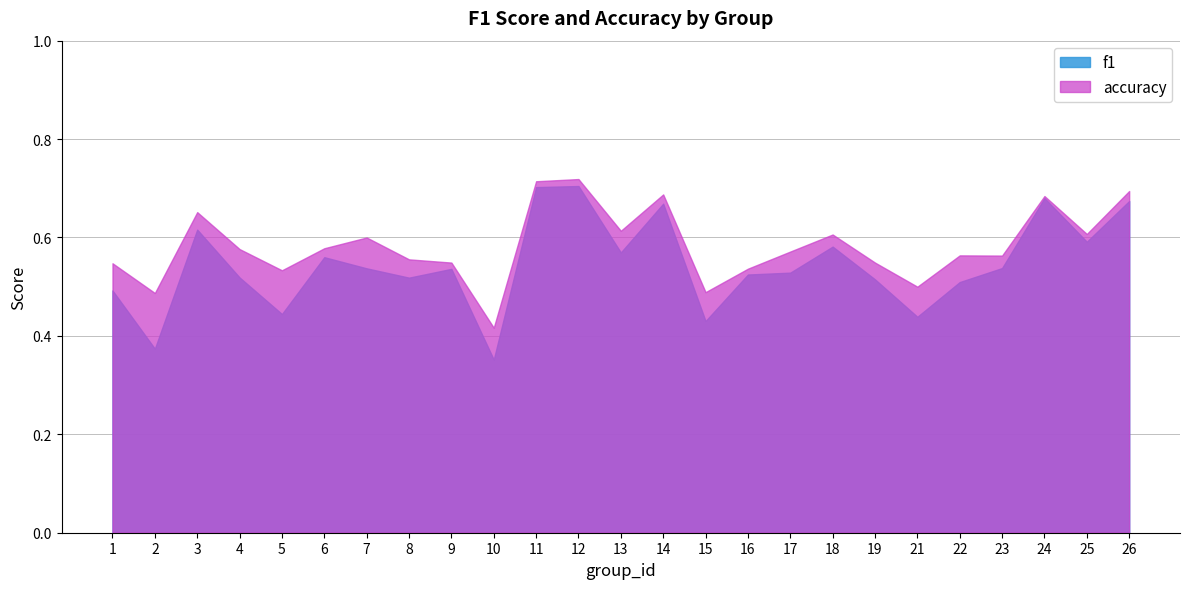

How many distinct data groups are displayed?

2